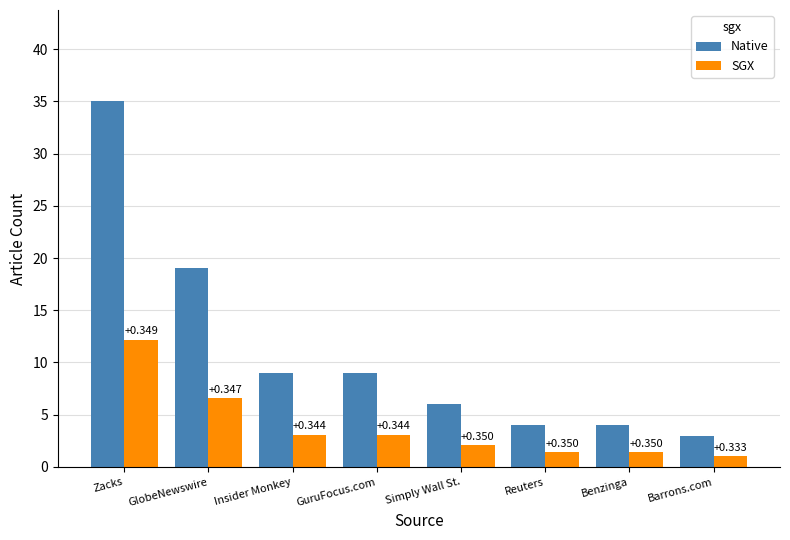

Reading left to right, extract all data points from this chart.

Native: Zacks=35.0	GlobeNewswire=19.0	Insider Monkey=9.0	GuruFocus.com=9.0	Simply Wall St.=6.0	Reuters=4.0	Benzinga=4.0	Barrons.com=3.0
SGX: Zacks=12.2	GlobeNewswire=6.6	Insider Monkey=3.1	GuruFocus.com=3.1	Simply Wall St.=2.1	Reuters=1.4	Benzinga=1.4	Barrons.com=1.0